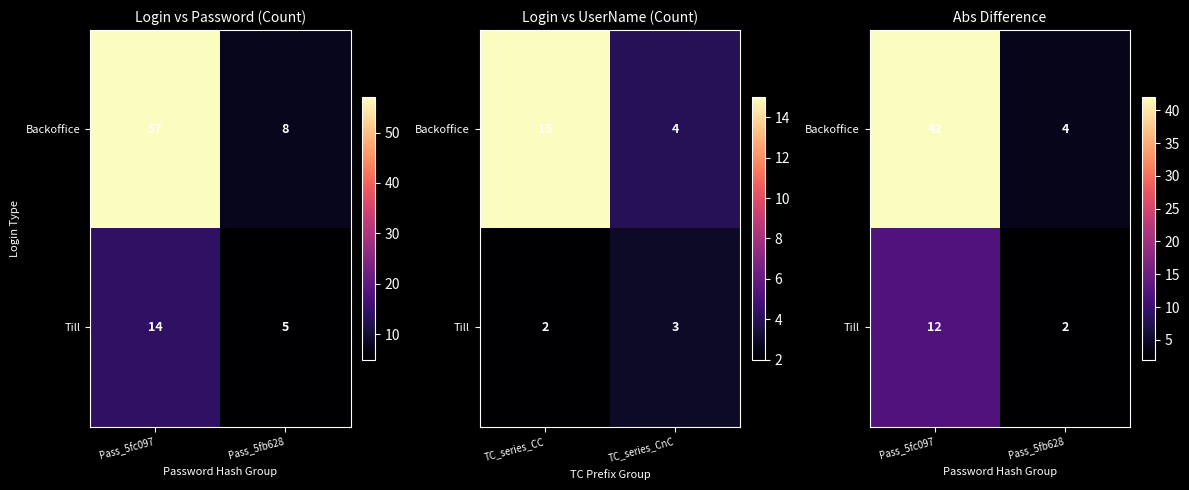

What is the total value across all series at Pass_5fc097?

54